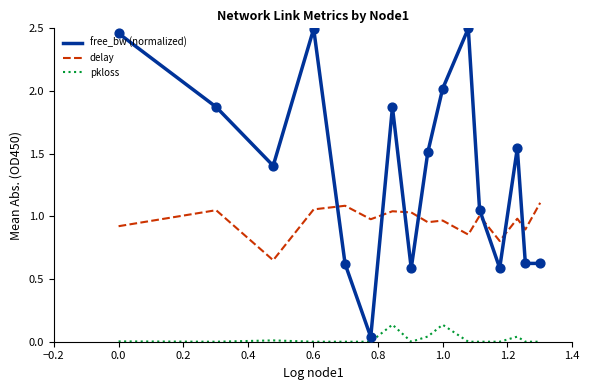

What is the difference between the maximum and minimum values in the delay series?

0.5